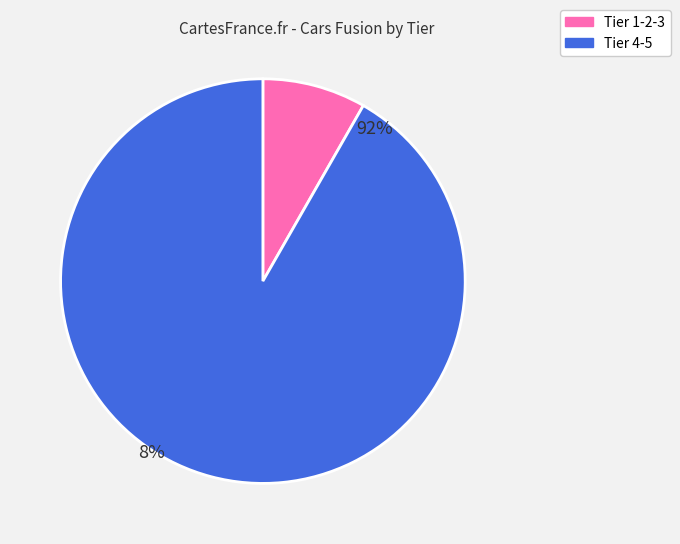

Does 13 represent more than half of the total?

No